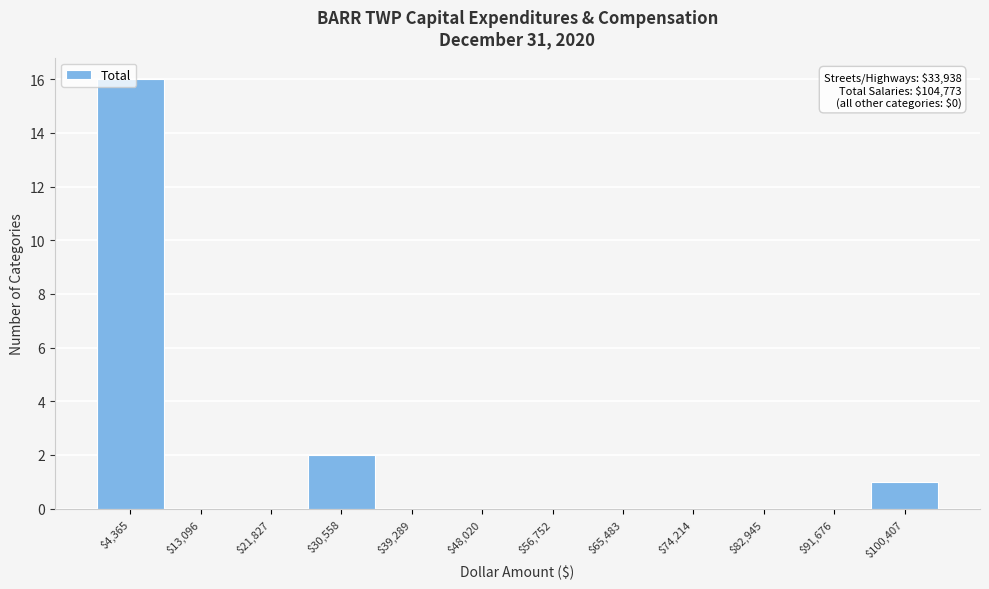

Over which range of the x-axis is the bar tallest?

0 to 9000